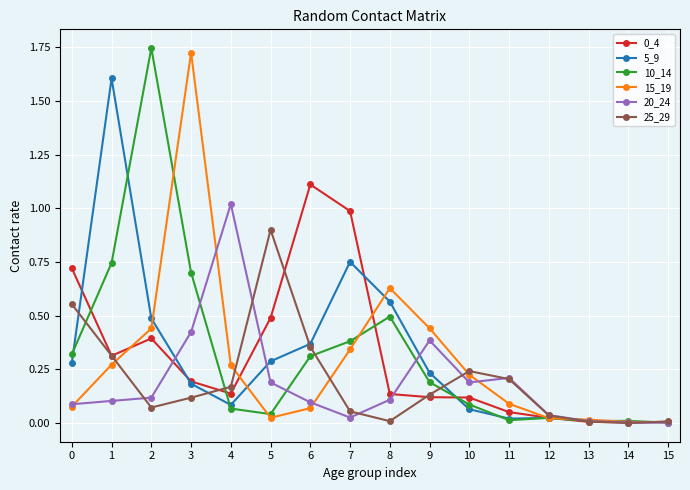

What is the total value across all series at 6?

2.3